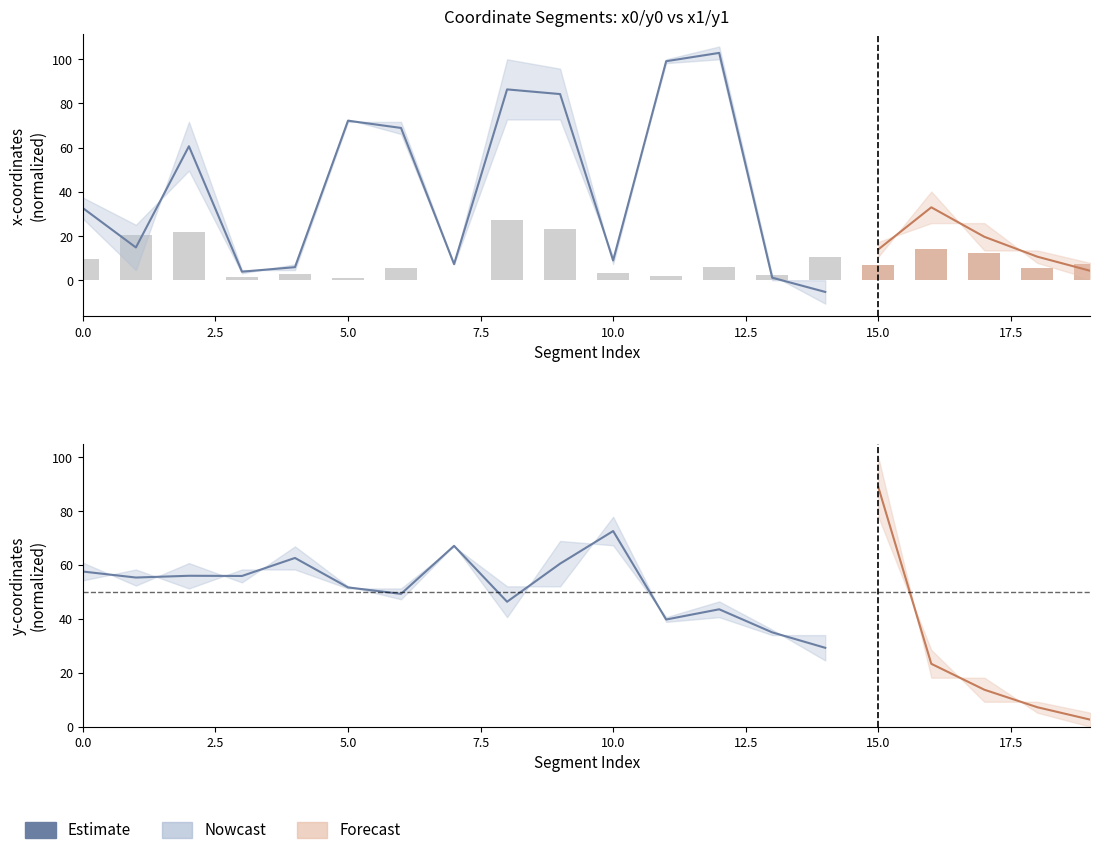

What is the sum of all values?

782.6